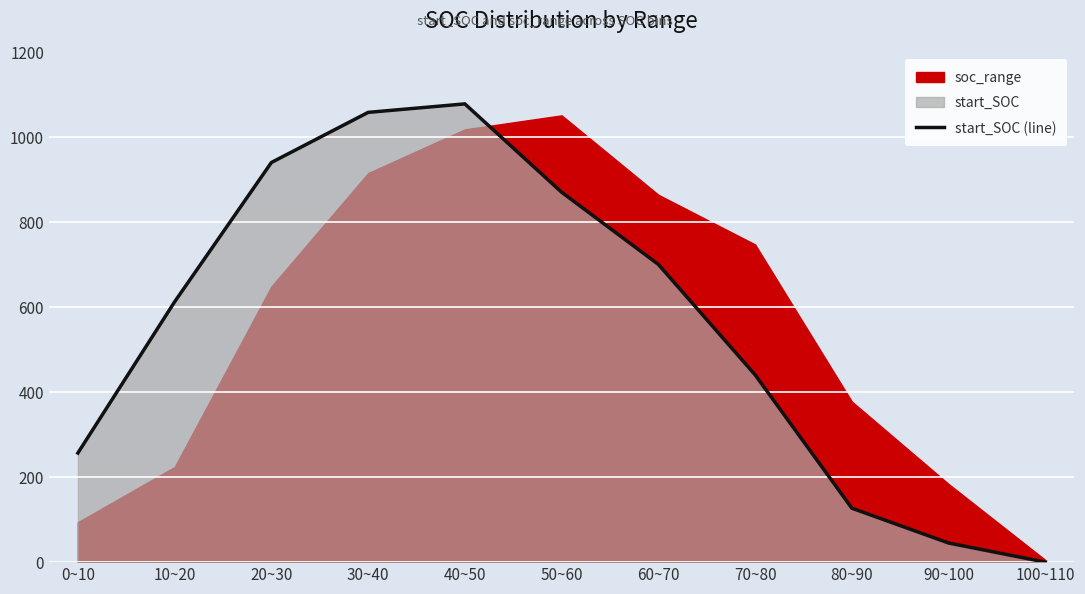

Reading left to right, what are all the values shown in this chart?

0~10=257	10~20=613	20~30=941	30~40=1059	40~50=1079	50~60=871	60~70=701	70~80=441	80~90=127	90~100=45	100~110=0